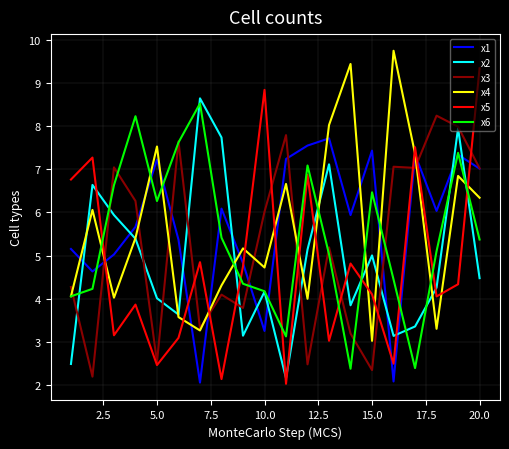

What is the minimum value shown in the chart?

2.0